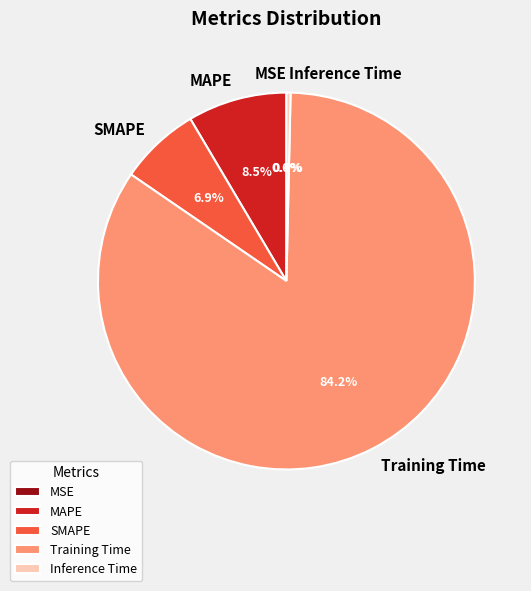

Between SMAPE and Training Time, which is larger?

Training Time